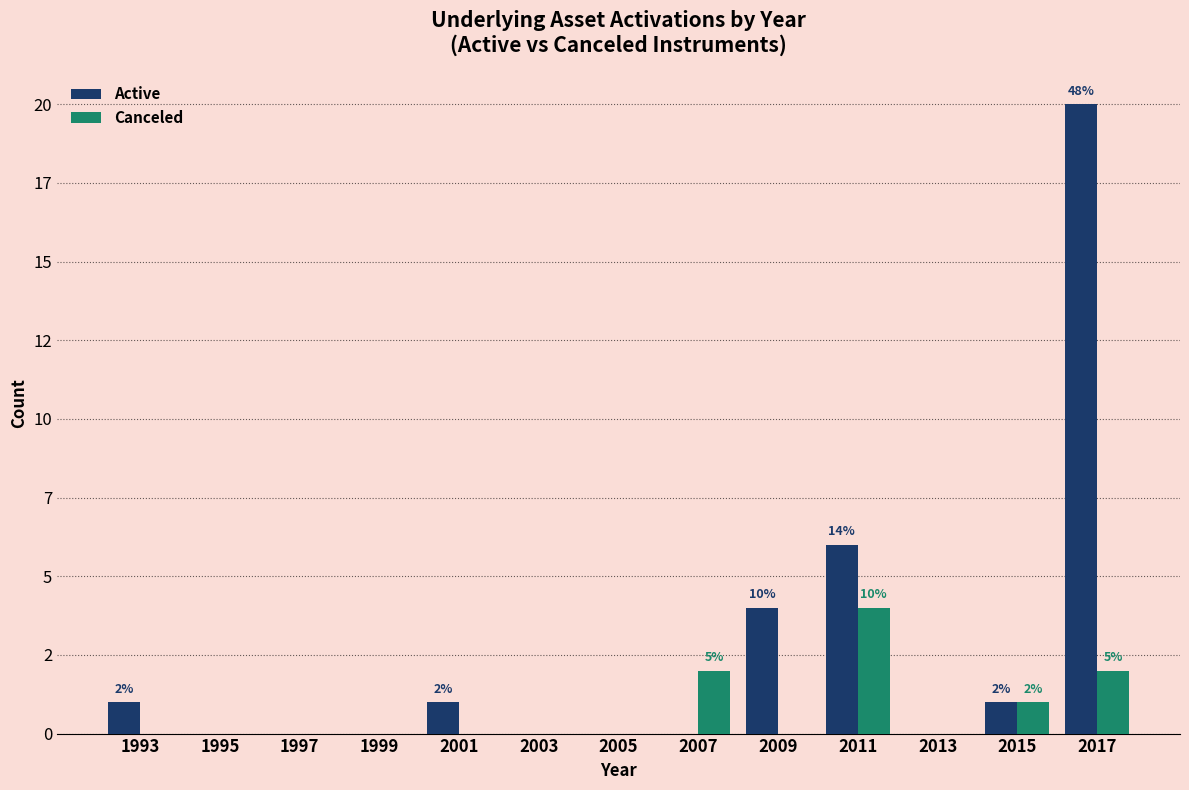

What are all the series names shown in the legend?

Active, Canceled